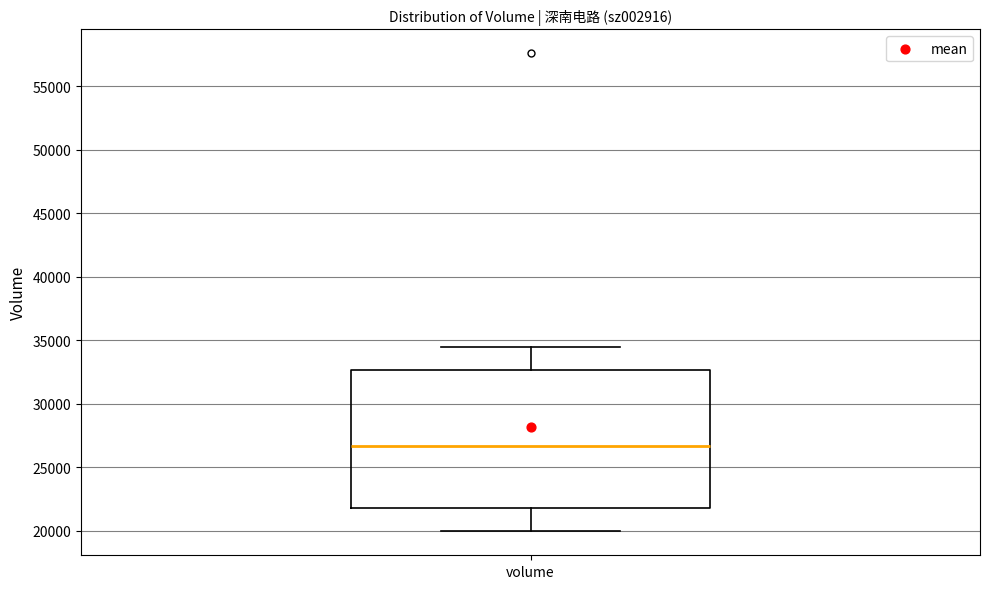

Where does the lower whisker of the box for volume end on the y-axis? The values are not printed on the chart, so give them approximately, as read against the axis.

20000